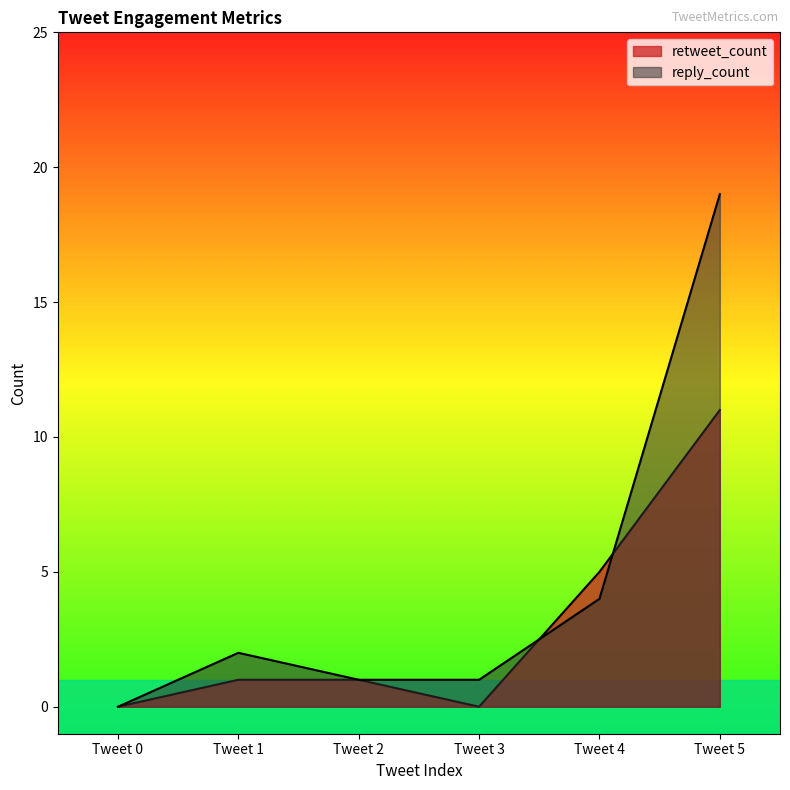

Does the chart have visible grid lines?

No